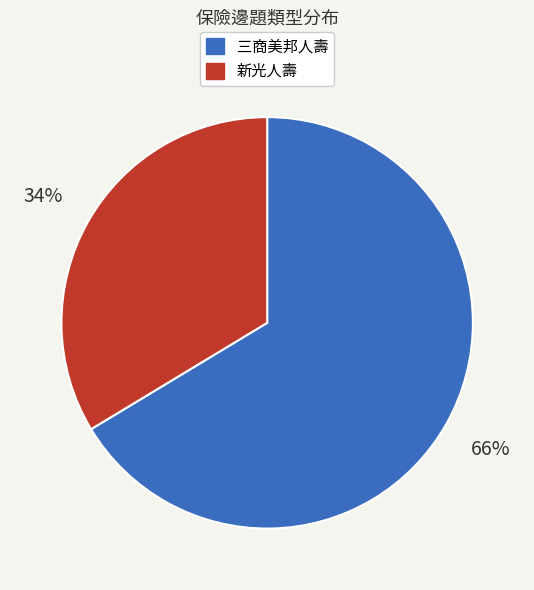

To the nearest percent, what is the average slice percentage?

50%